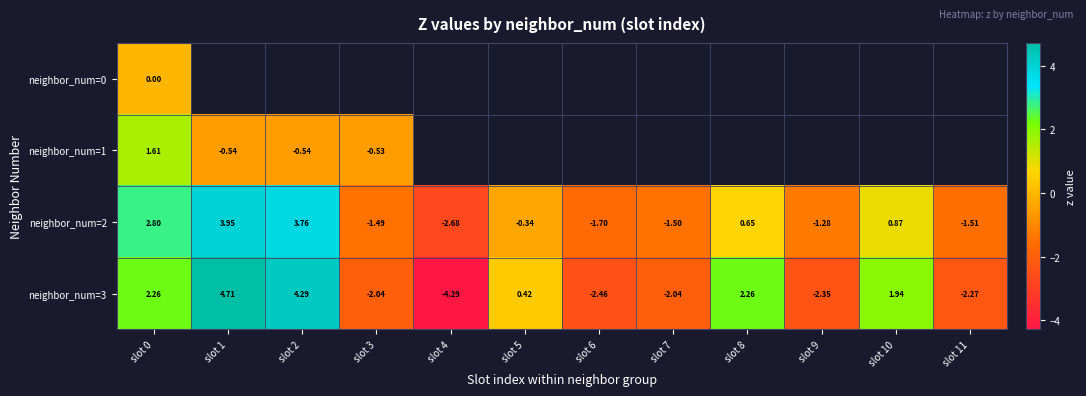

Is the value of neighbor_num=3 at slot 1 greater than the value of neighbor_num=2 at slot 10?

Yes